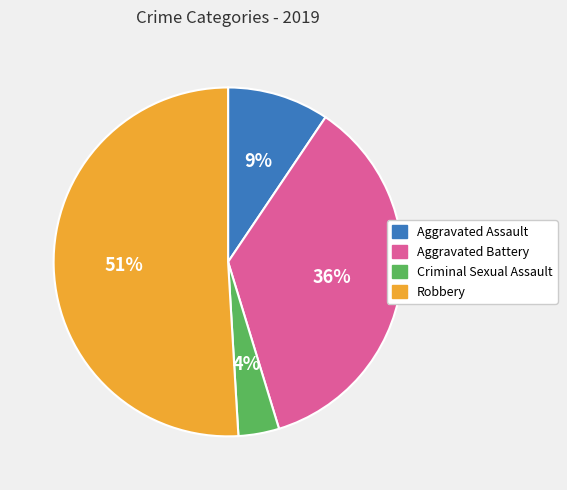

Is the sum of Aggravated Battery and Robbery greater than half?

Yes